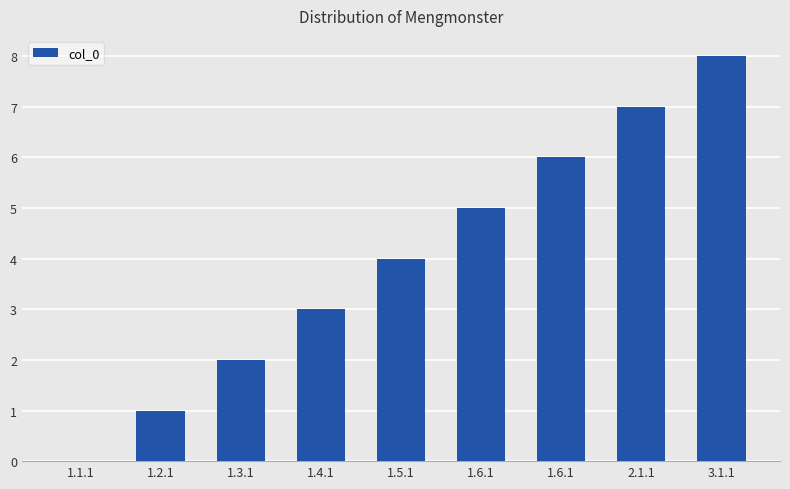

Rank the categories by value from lowest to highest.

1.1.1, 1.2.1, 1.3.1, 1.4.1, 1.5.1, 1.6.1, 1.6.1, 2.1.1, 3.1.1